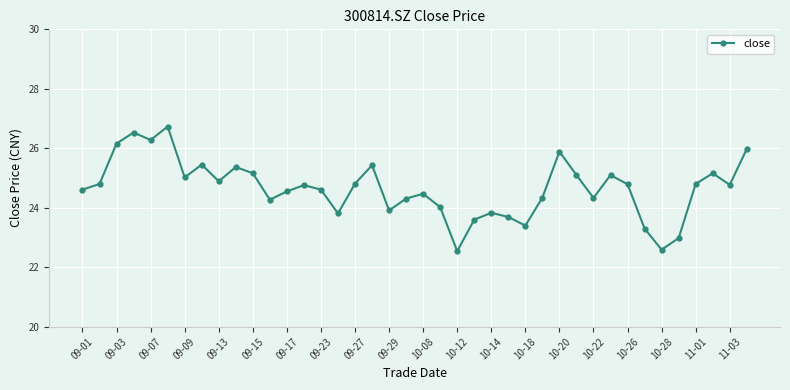

How many interior local peaks (higher than both neighbors) does the data have?

11